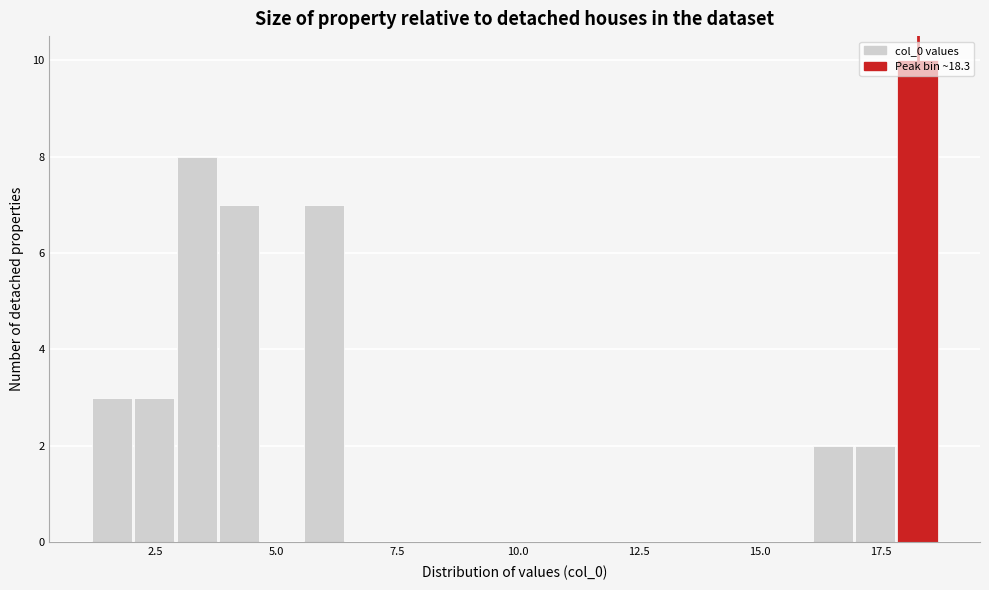

Around what value on the x-axis is the tallest bar? Give the approximate position of its centre, as read against the axis.

18.5